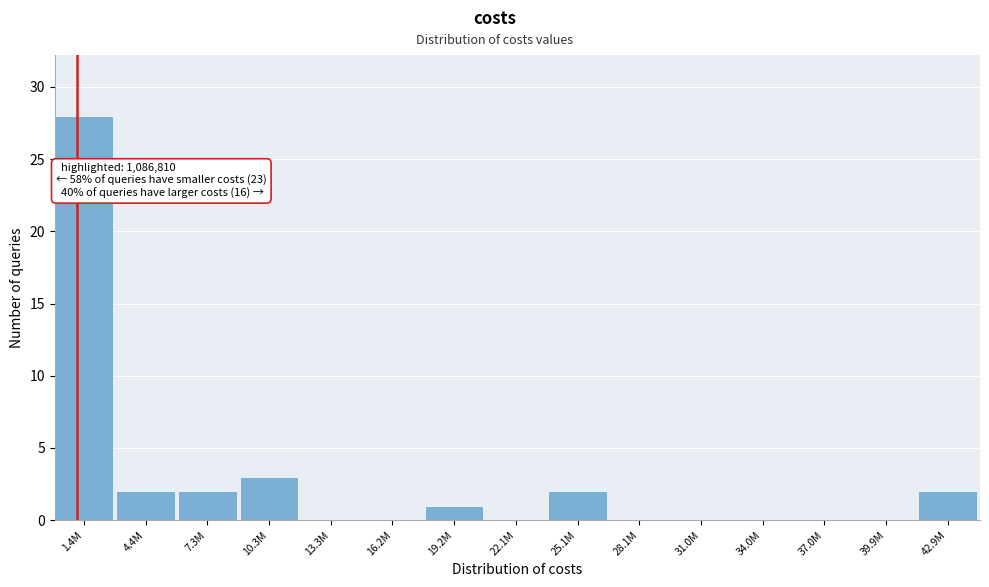

Reading left to right, what are all the values shown in this chart?

1.4M=28	4.4M=2	7.3M=2	10.3M=3	13.3M=0	16.2M=0	19.2M=1	22.1M=0	25.1M=2	28.1M=0	31.0M=0	34.0M=0	37.0M=0	39.9M=0	42.9M=2